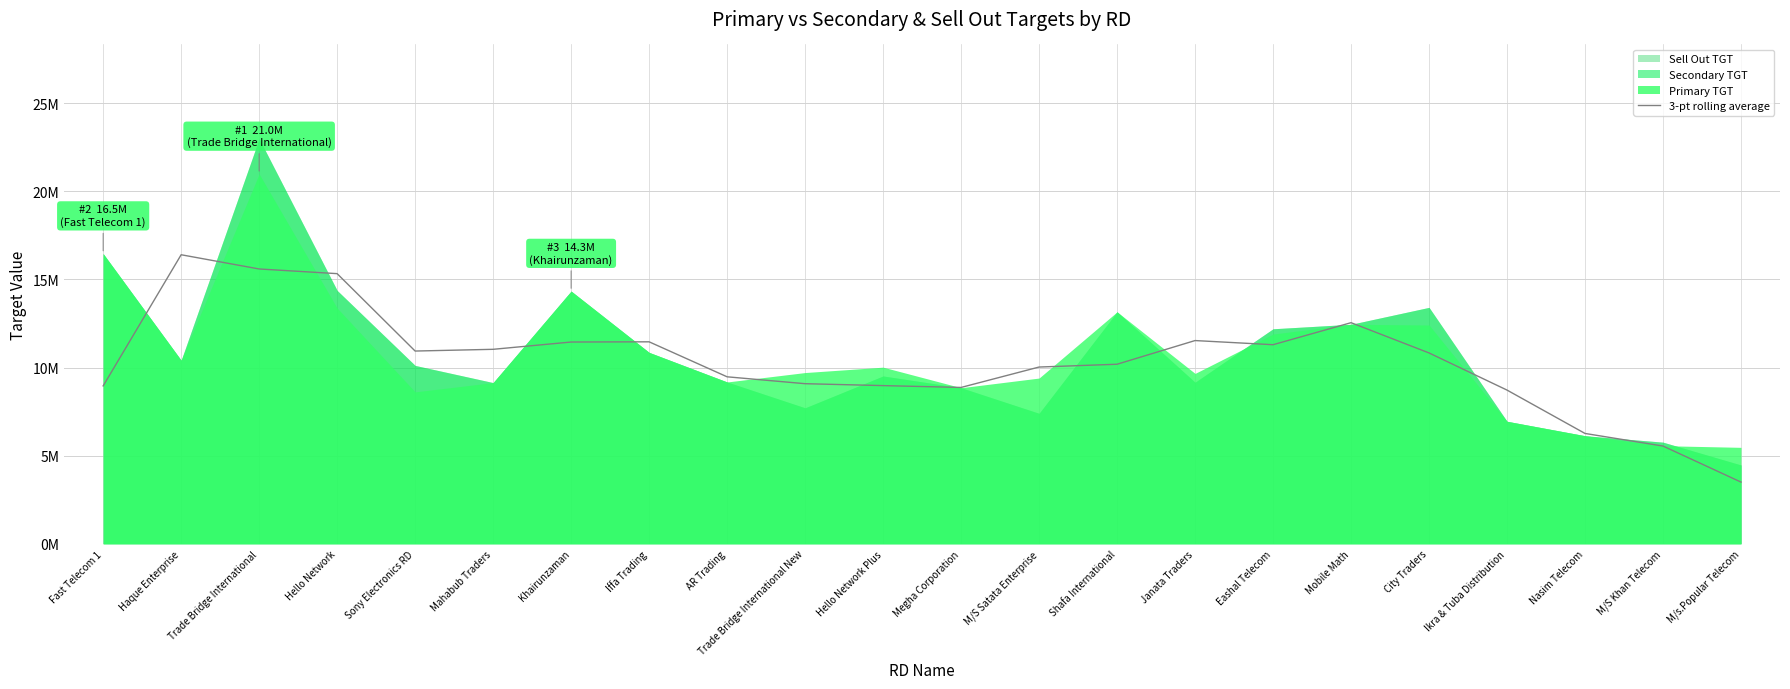

How many points are lower than both their immediate neighbors (excluding endpoints)?

3